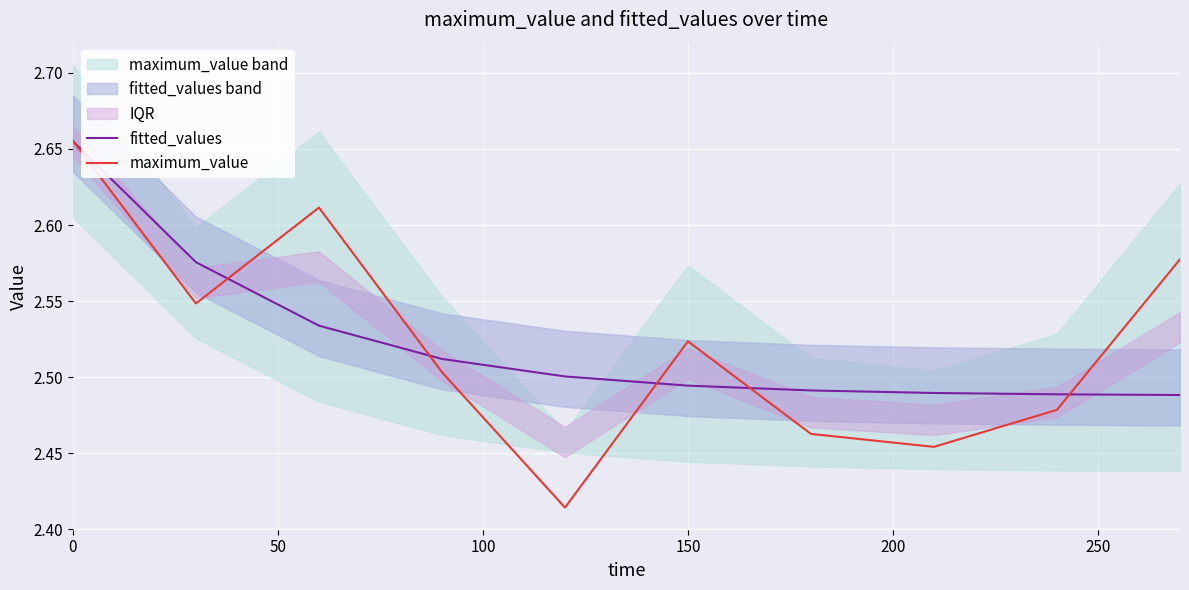

The value of maximum_value at 150 is 3.9. True or false?

False